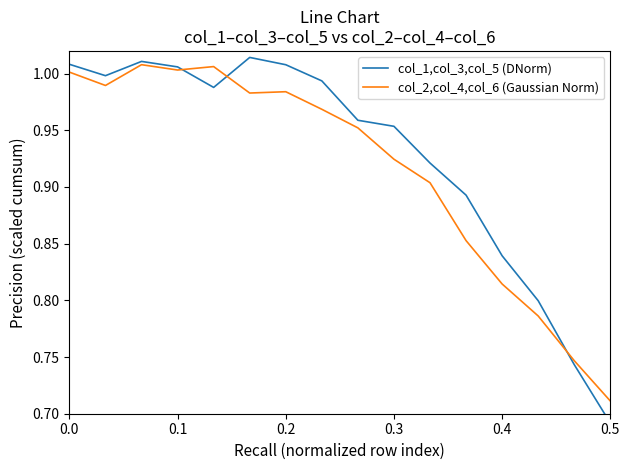

True or false: col_2,col_4,col_6 (Gaussian Norm) and col_1,col_3,col_5 (DNorm) intersect in this chart.

True